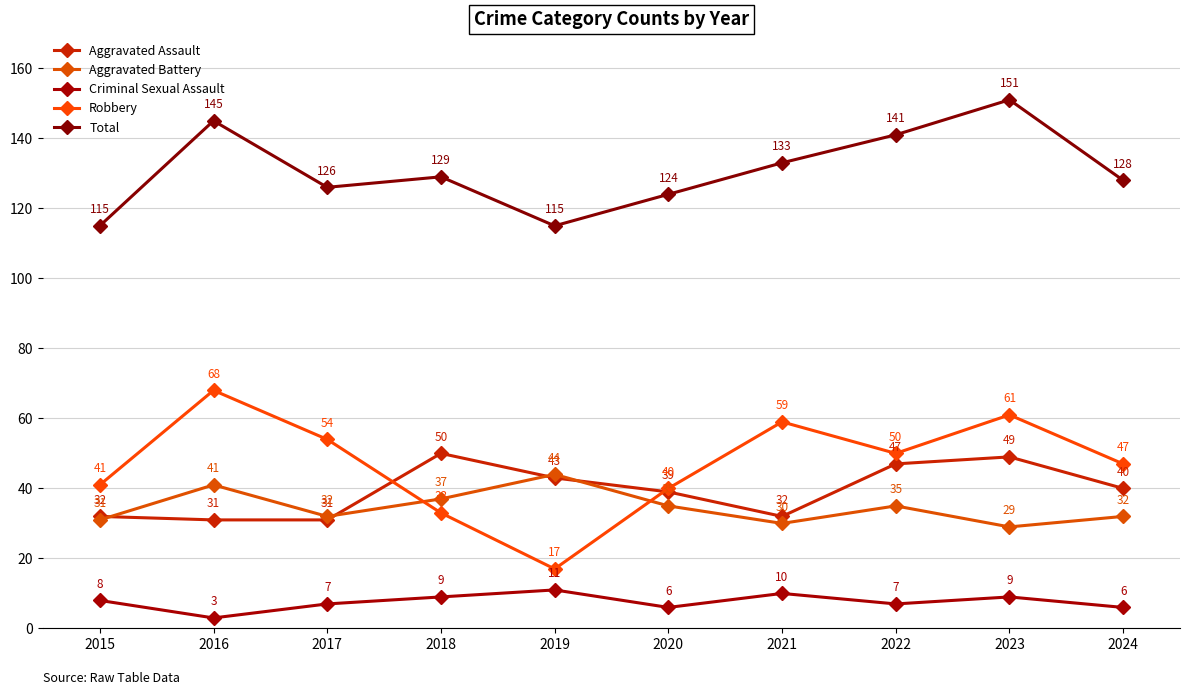

What is the total value across all series at 2018?

258